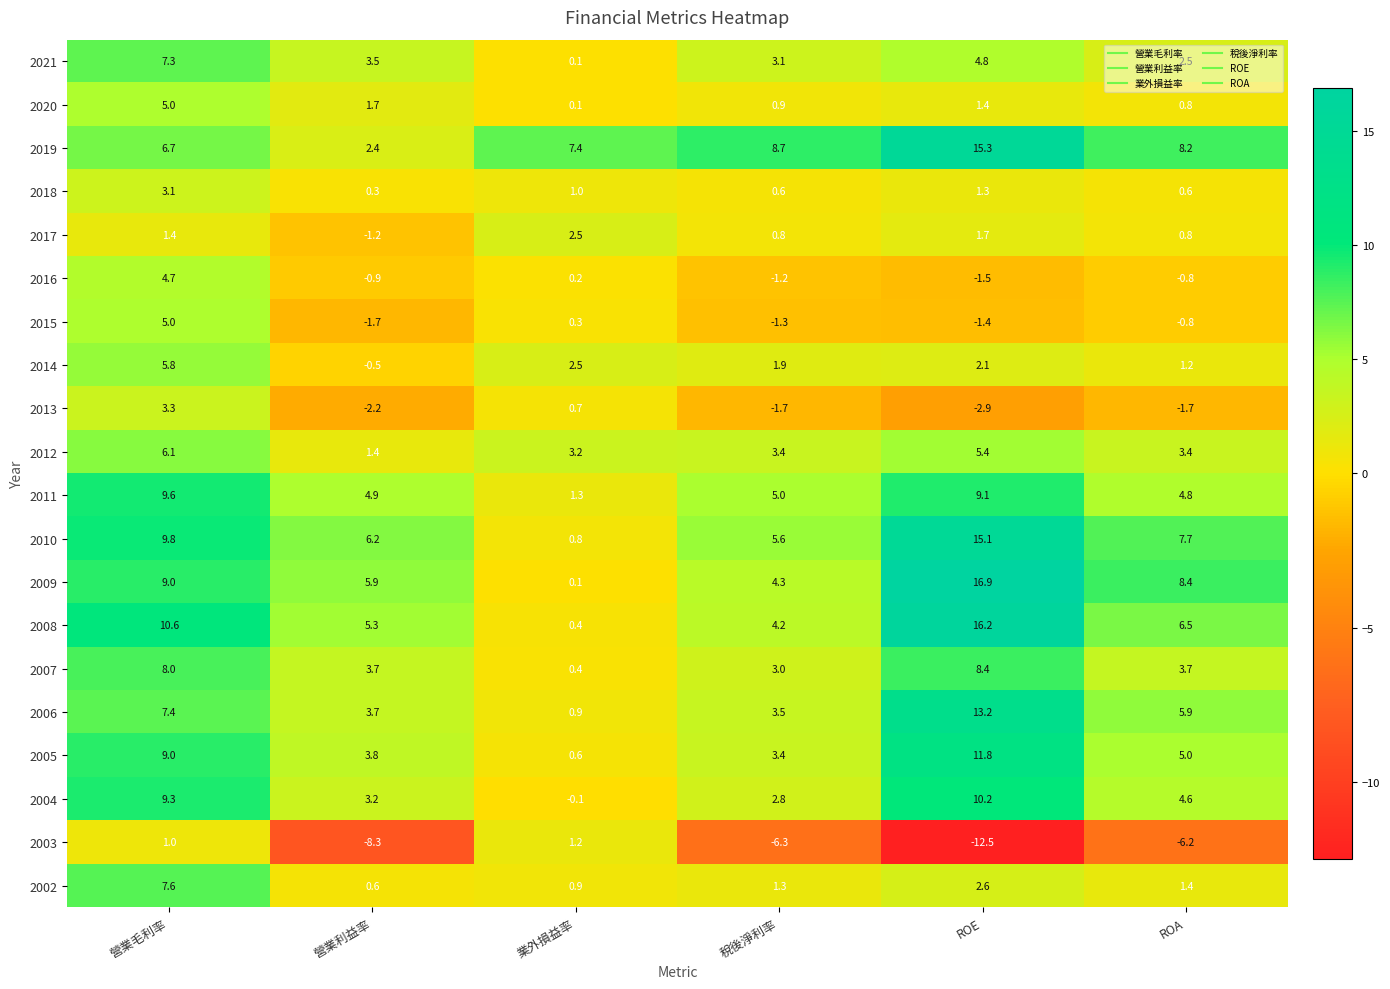

Which label corresponds to the largest value in the chart?

ROE